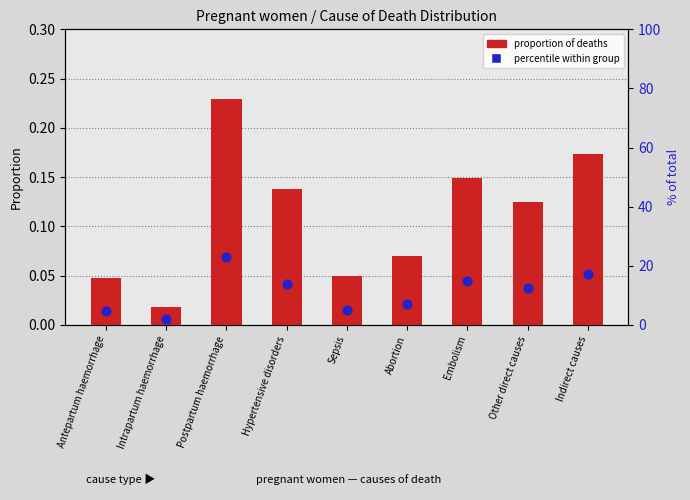

Is the value of percentile within group at Hypertensive disorders greater than the value of proportion of deaths at Indirect causes?

Yes